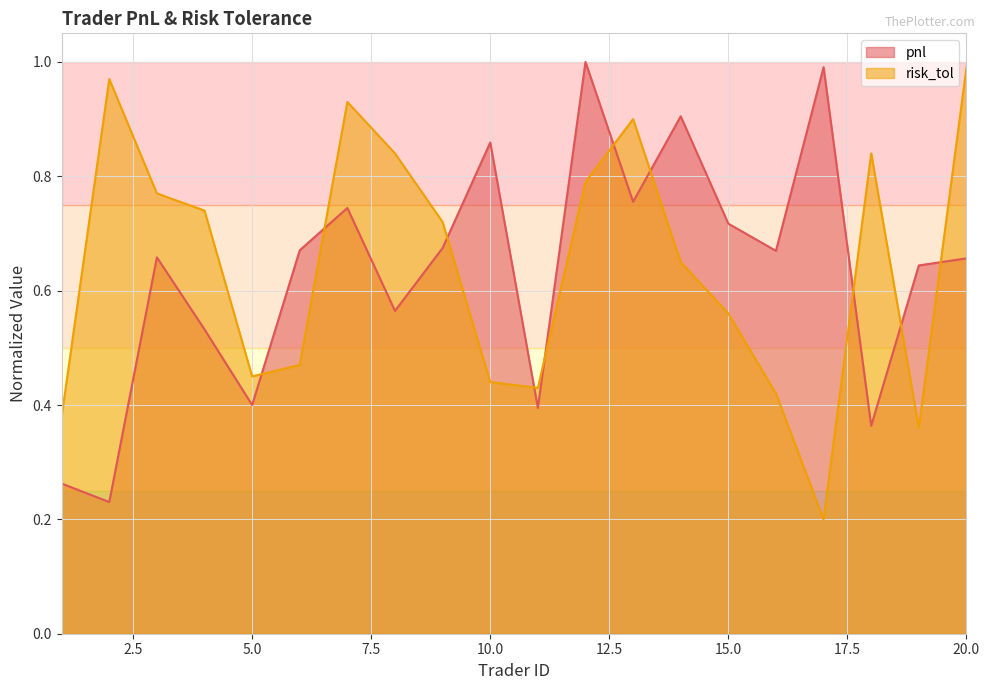

In risk_tol, how many points are higher than both neighbors (excluding endpoints)?

4